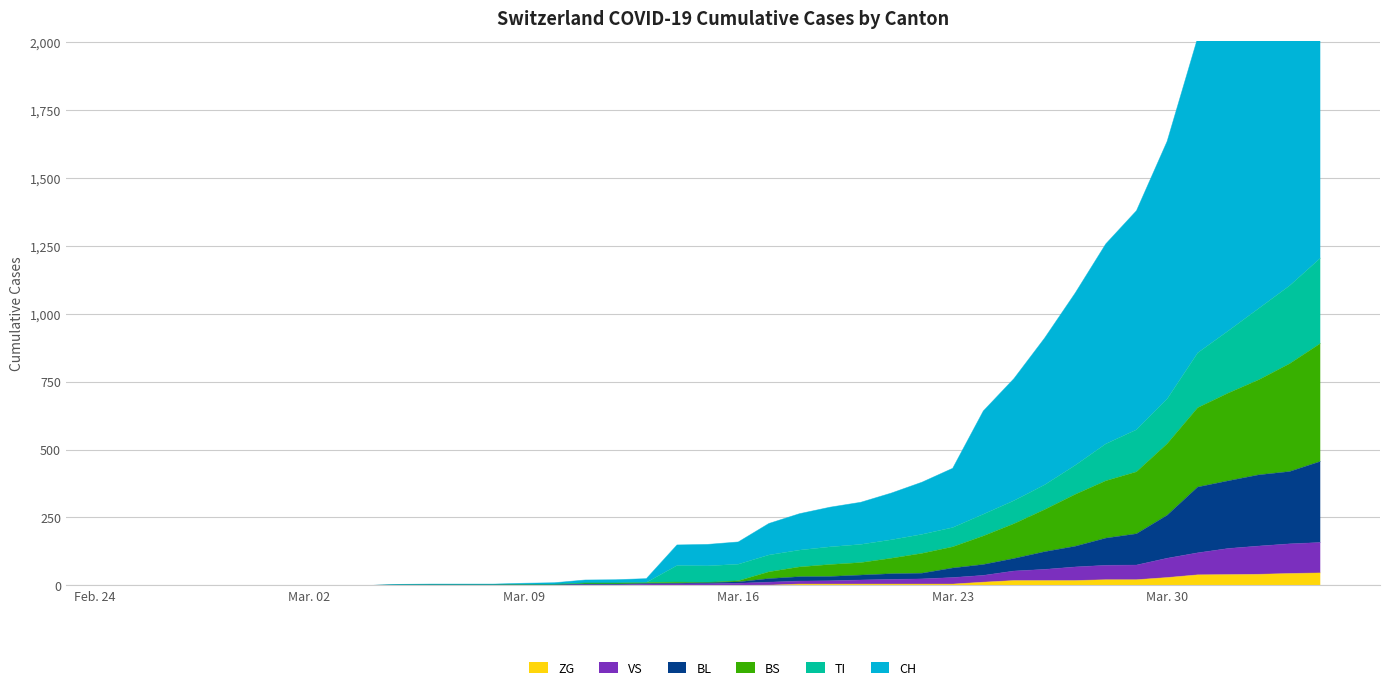

True or false: BL has more than 0 points higher than both neighbors.

False